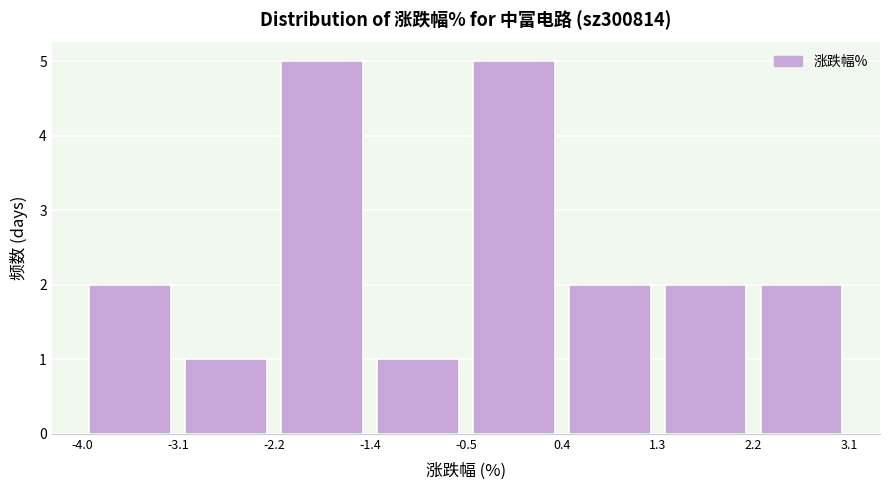

What is the height of the bar covering -2.2 to -1.4 on the x-axis? The values are not printed on the chart, so give them approximately, as read against the axis.

5